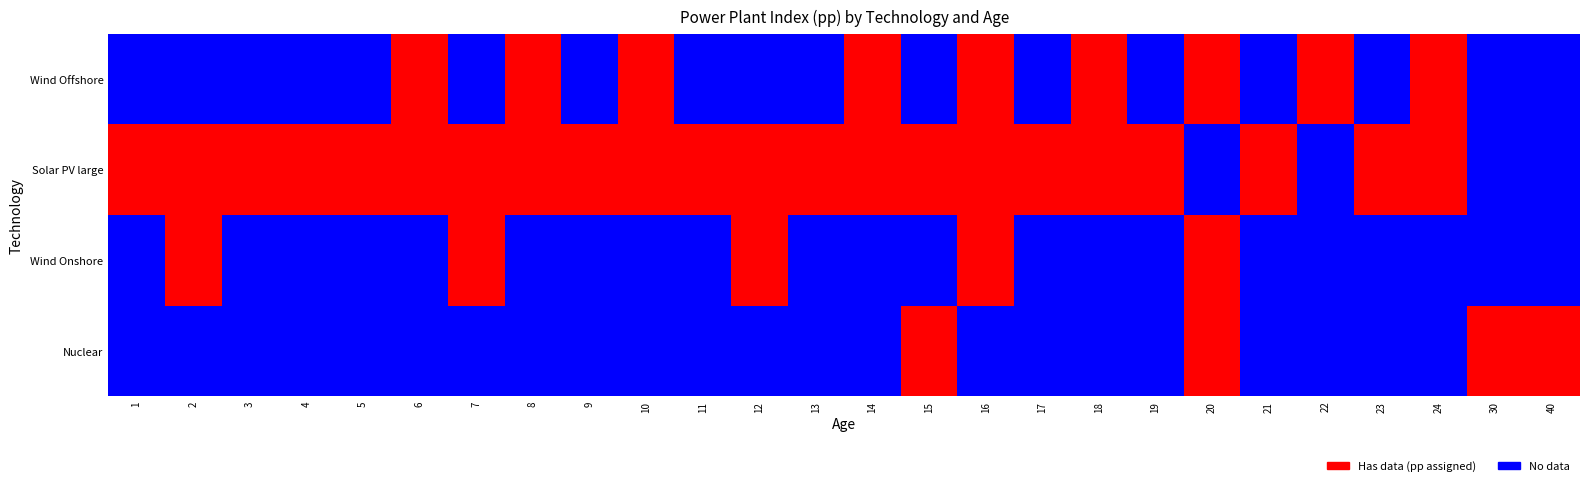

Between 24 and 18, which is larger?

24